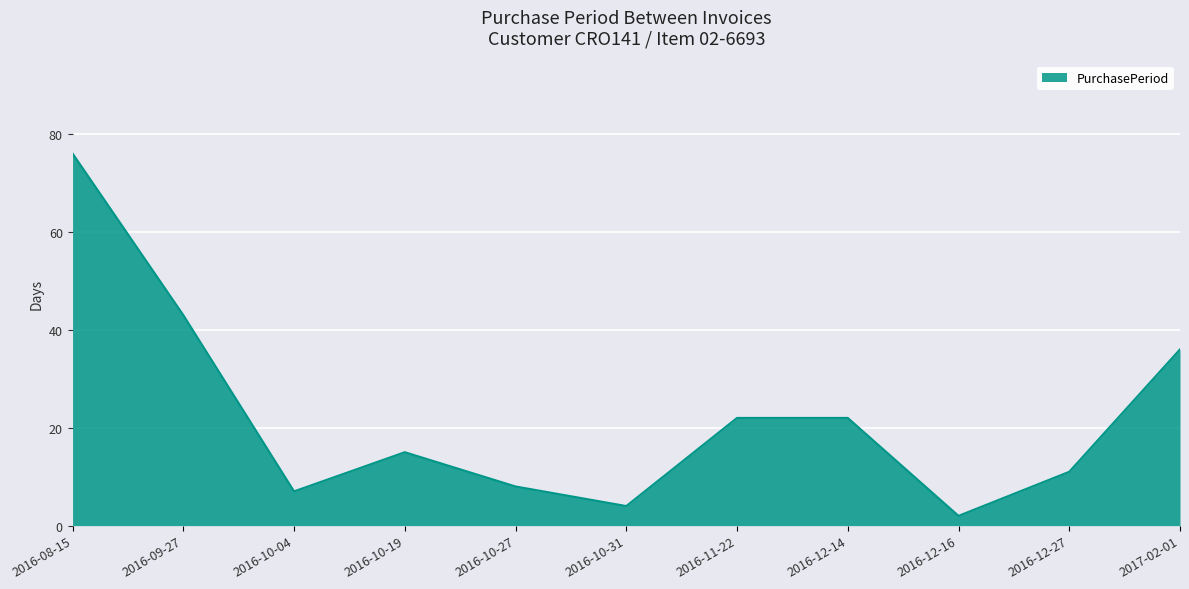

What is the maximum value shown in the chart?

76